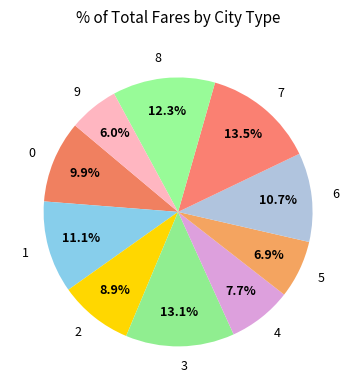

Which slice is the smallest?

9